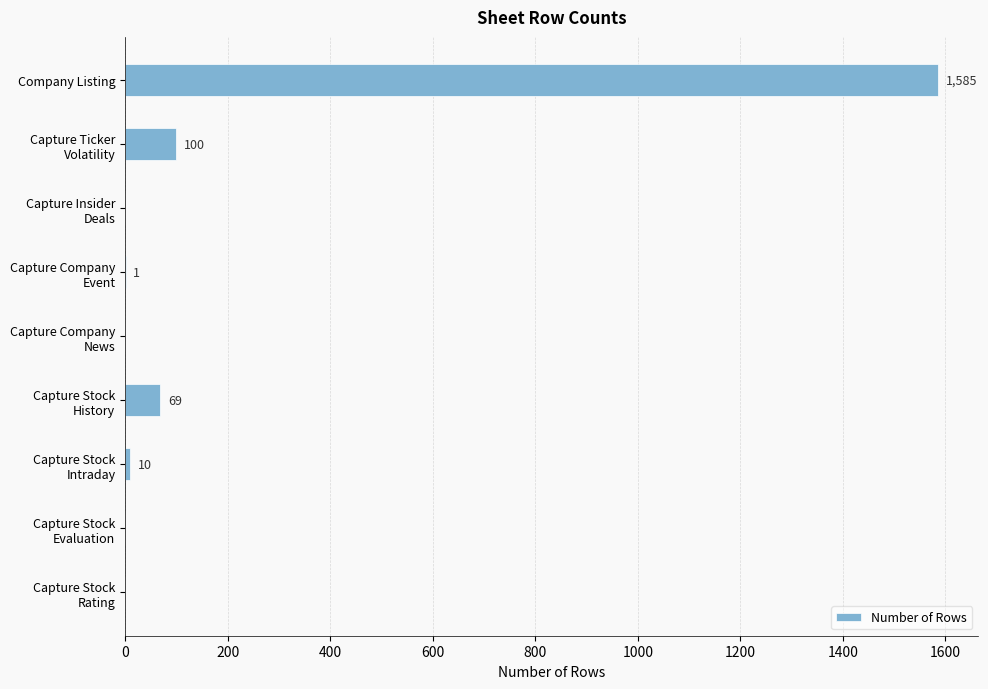

How many data points does each series have?

9